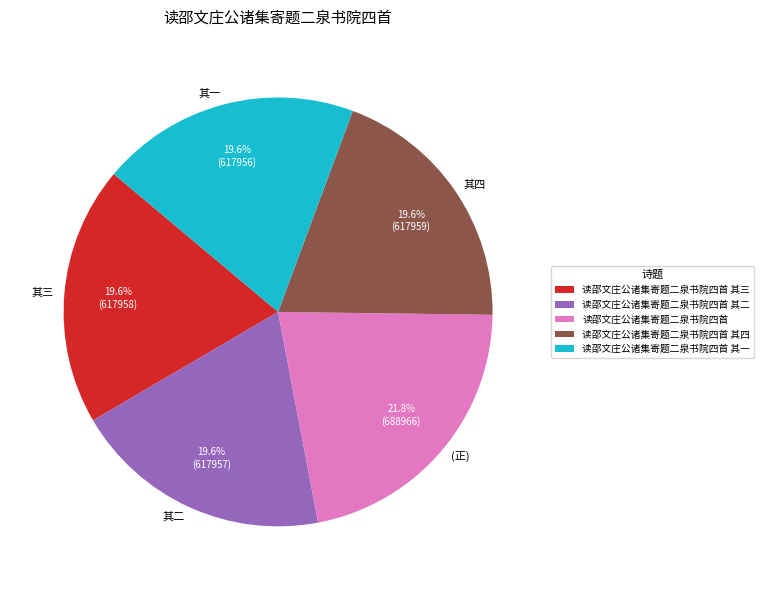

To the nearest percent, what percentage of the pie is 读邵文庄公诸集寄题二泉书院四首 其二?

20%